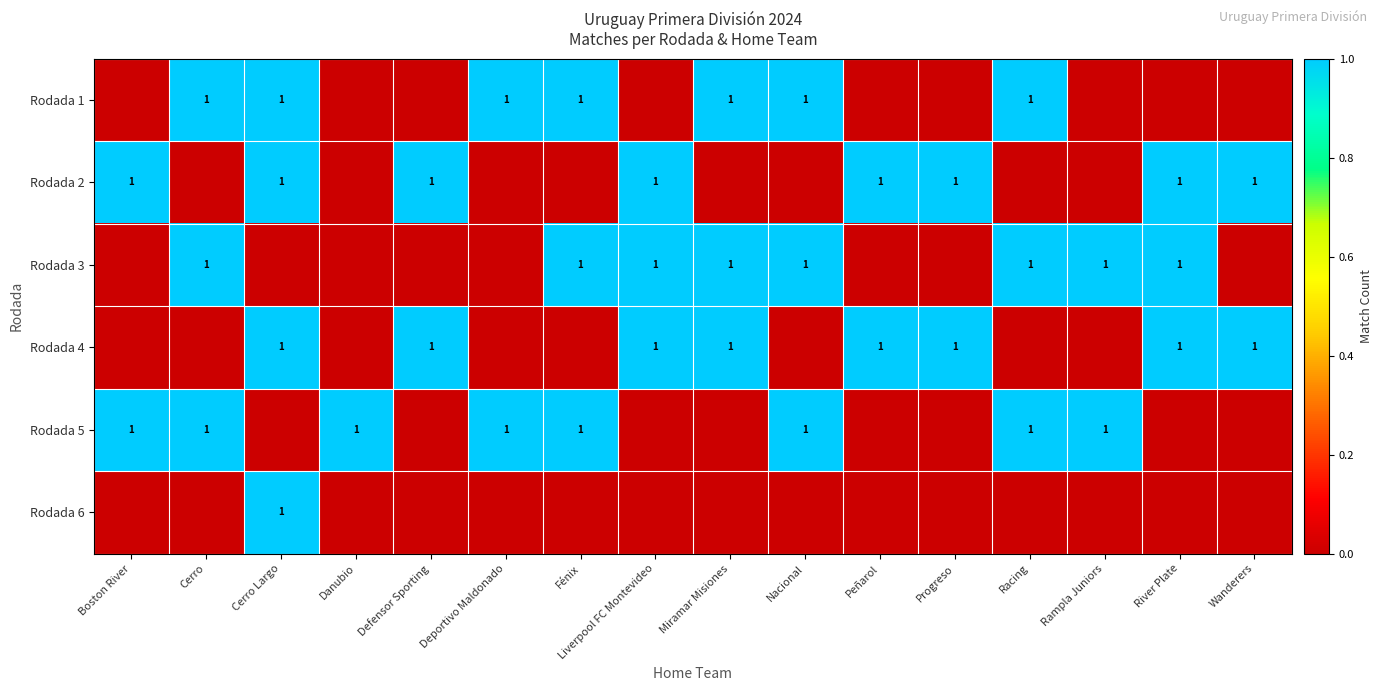

Which category has the lowest value across all series?

Boston River